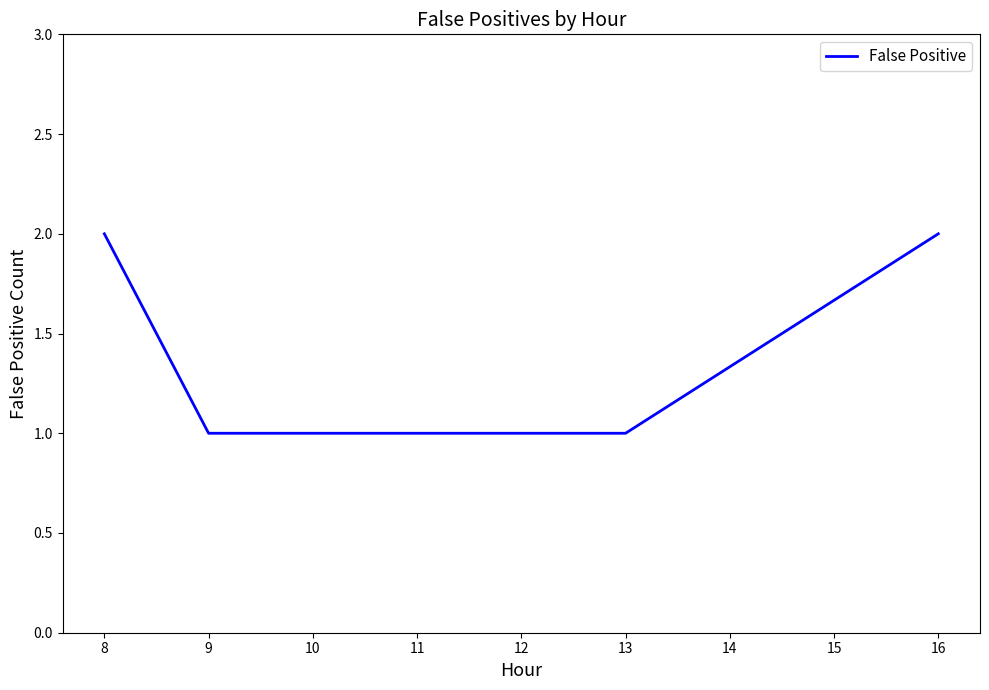

What is the greatest value displayed?

2